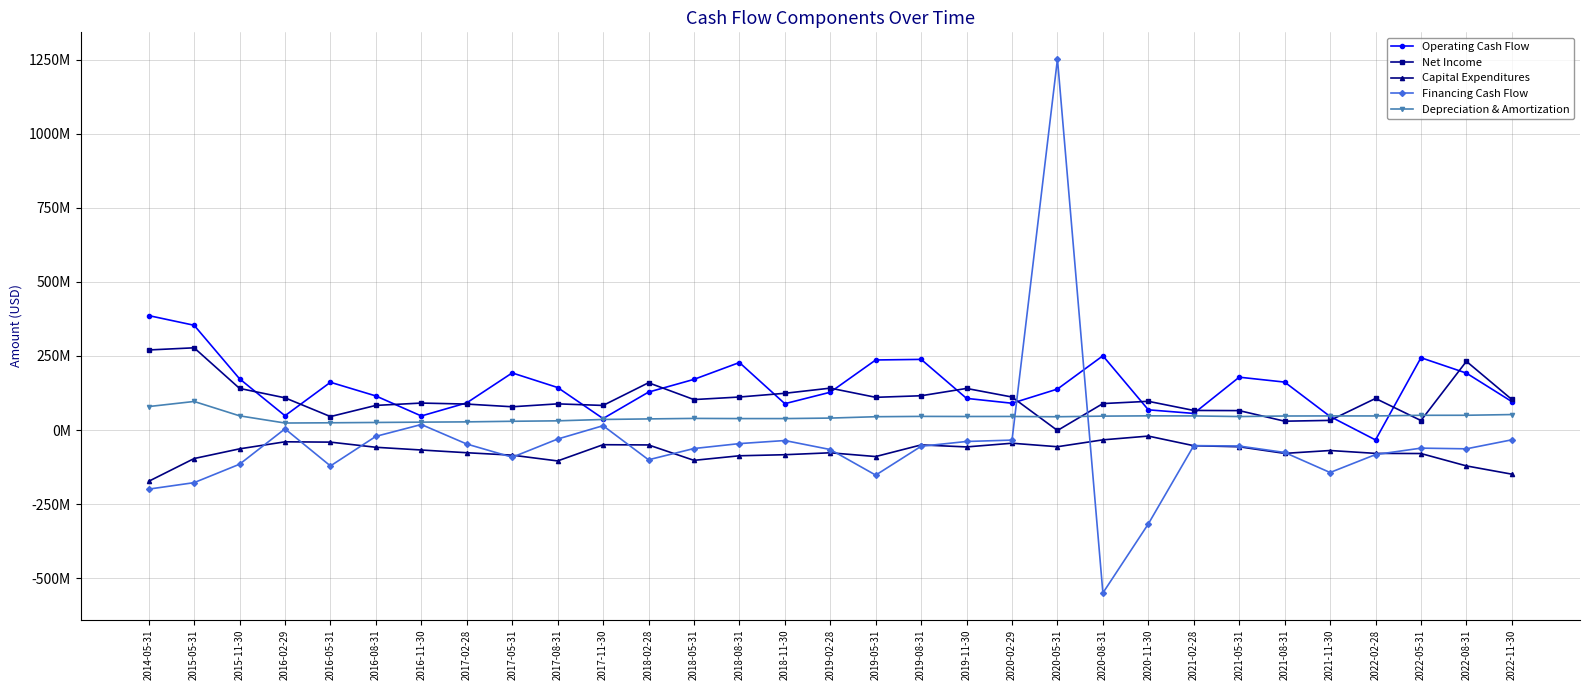

Which category has the highest value across all series?

2020-05-31